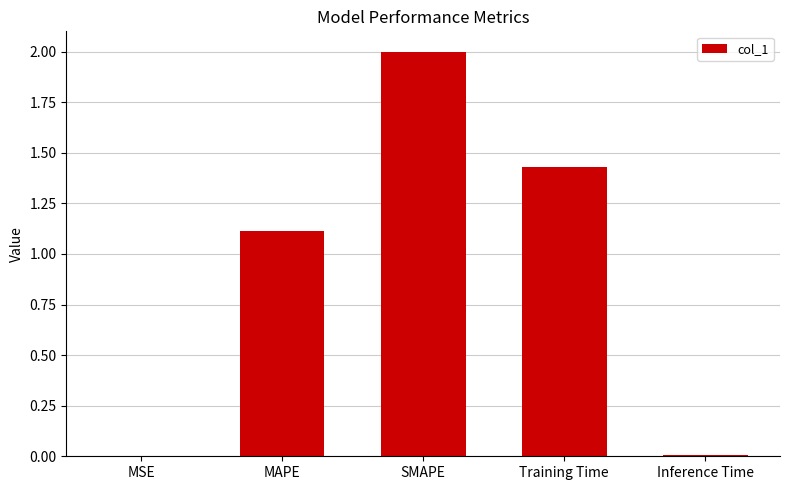

At which label is the value closest to 1?

MAPE